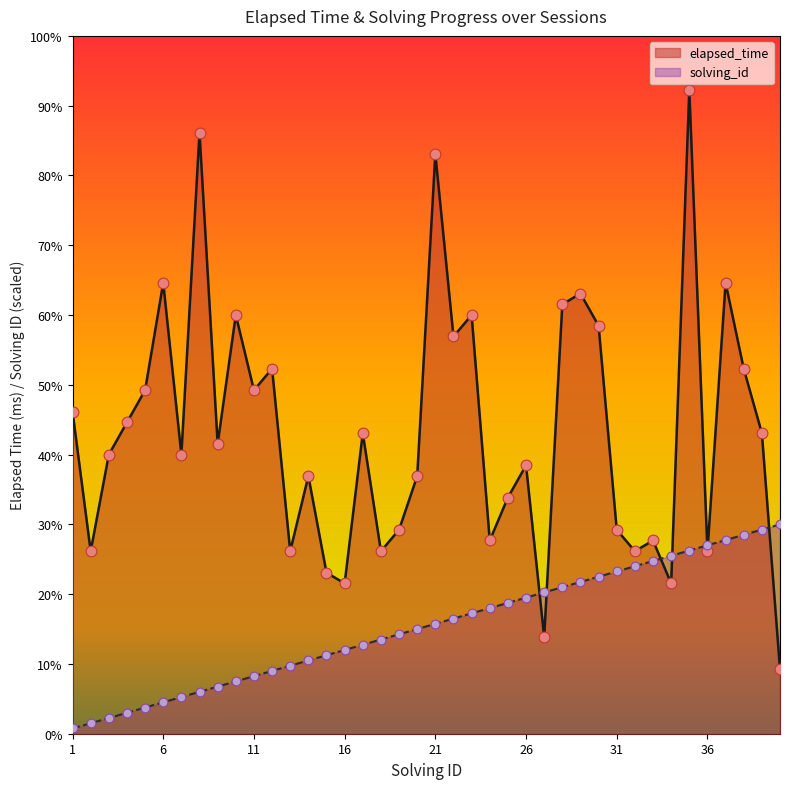

Which series contains the highest Y value?

elapsed_time